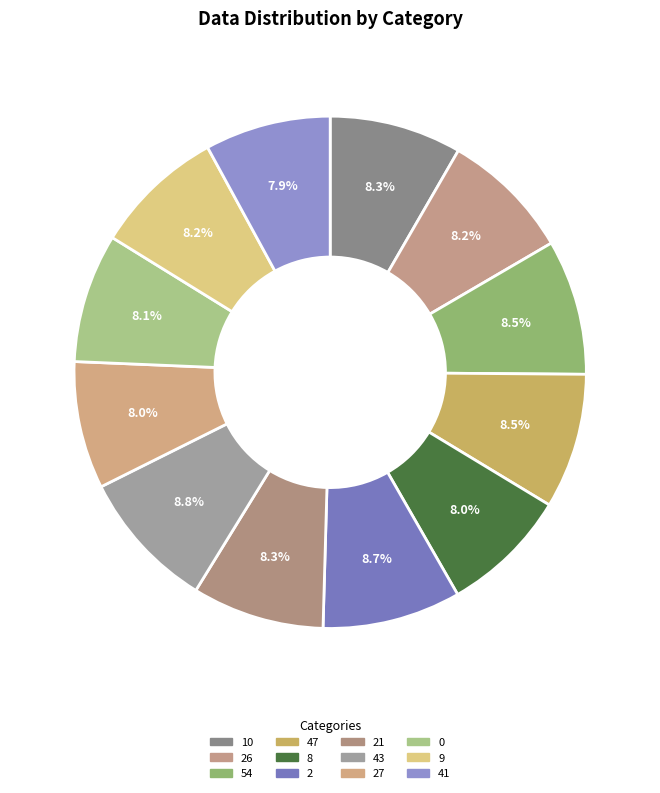

How many segments does this pie chart have?

12